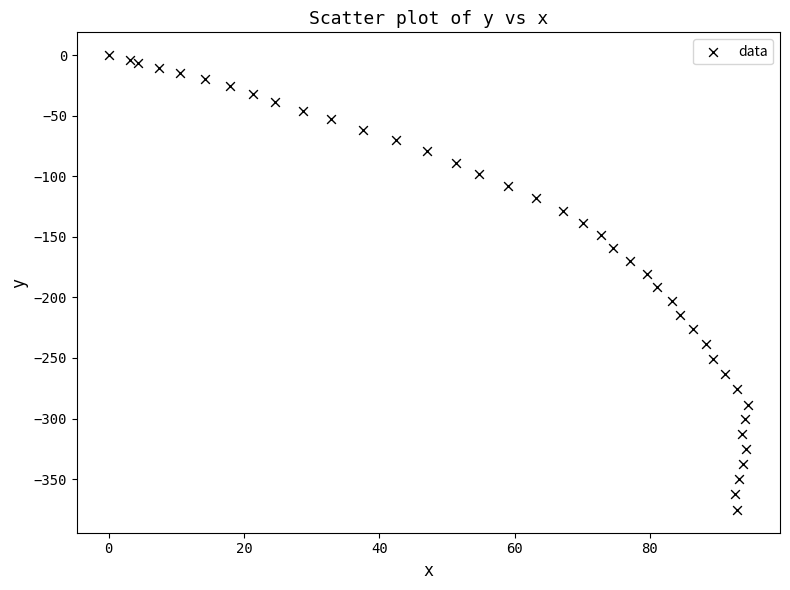

What is the range of X values (max minus min)?

94.5